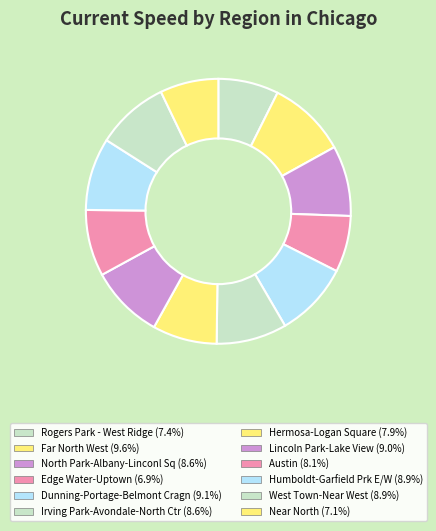

What percentage is NOT represented by North Park-Albany-Linconl Sq?

91.4%